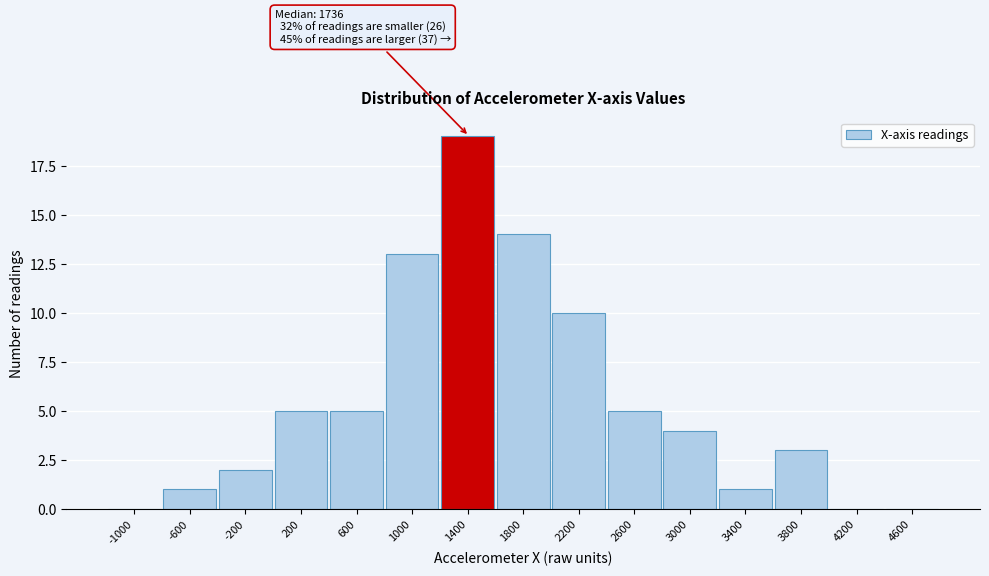

Reading left to right, list all the values displayed in this chart.

-1000=0	-600=1	-200=2	200=5	600=5	1000=13	1400=19	1800=14	2200=10	2600=5	3000=4	3400=1	3800=3	4200=0	4600=0